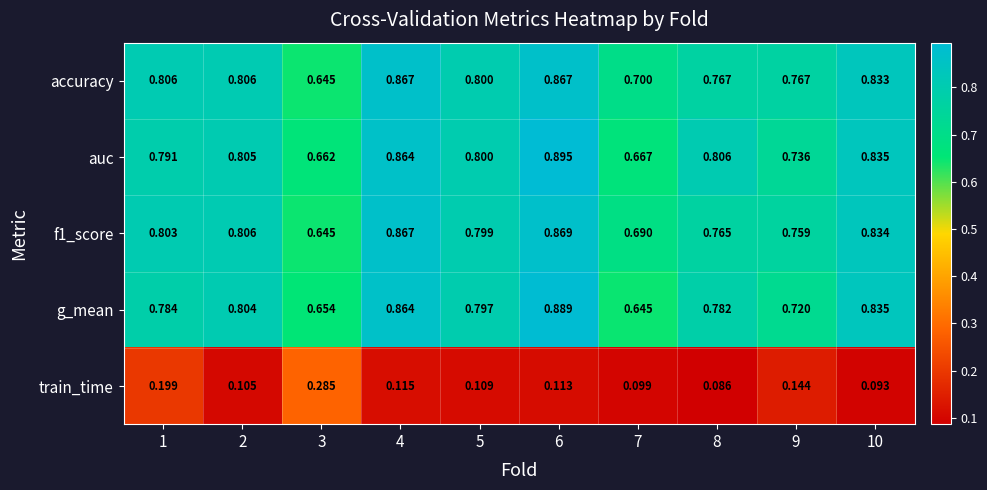

Which series has the largest range (max minus min)?

g_mean